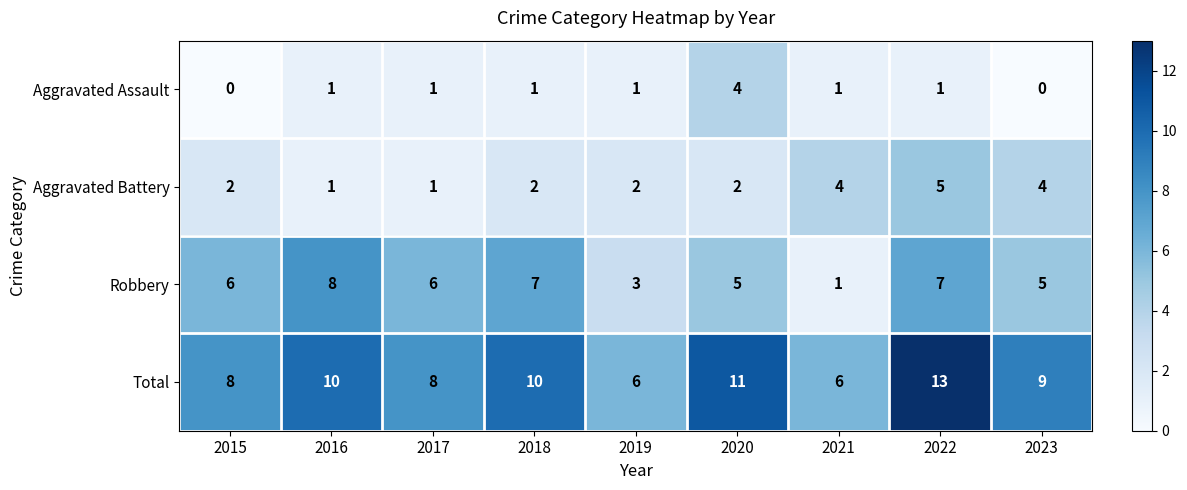

Which category has the highest value across all series?

2022